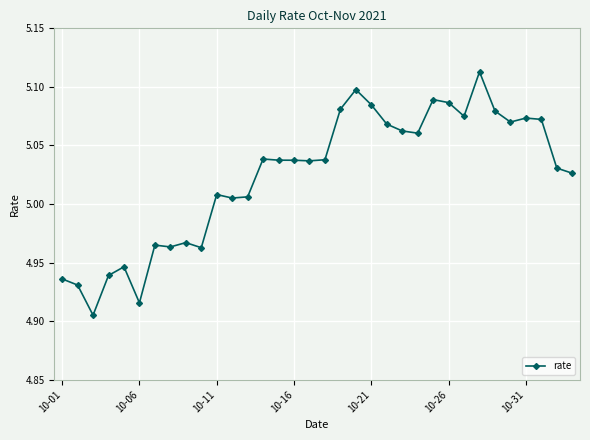

True or false: there are more than 1 points higher than both neighbors.

True